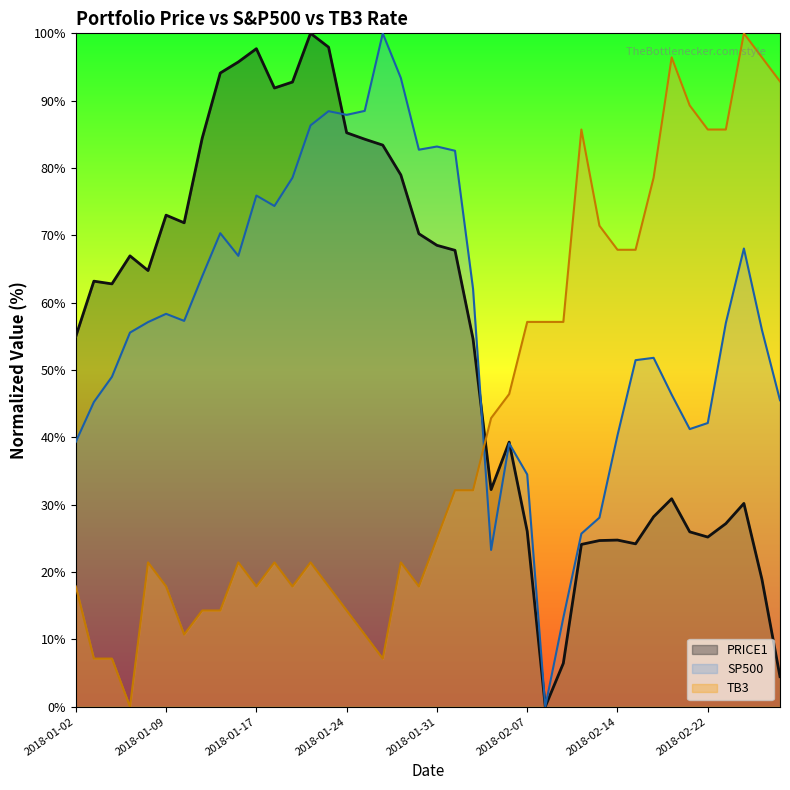

How many categories are shown in the chart?

40